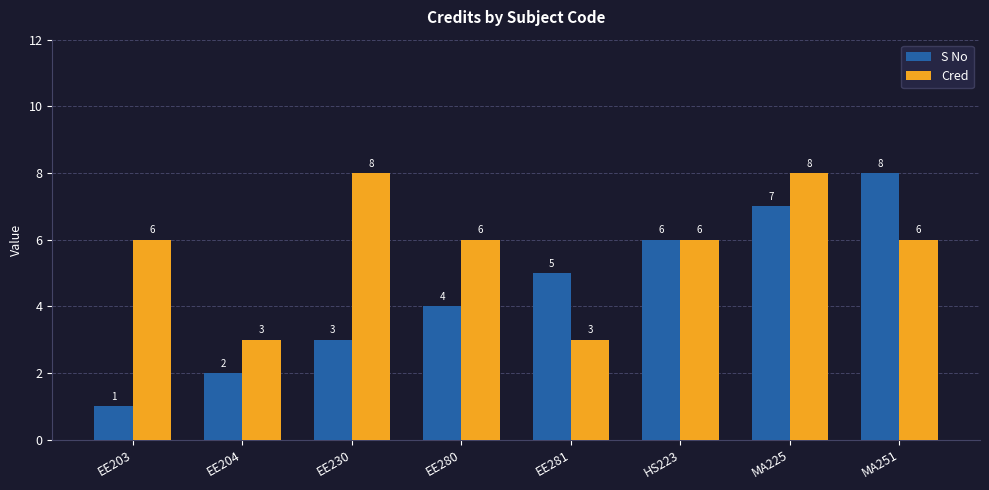

What is the sum of the Cred values at EE280 and EE204?

9